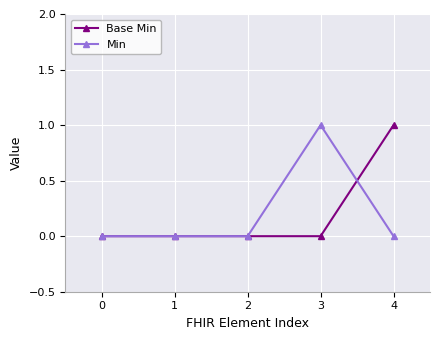

What is the maximum value shown in the chart?

1